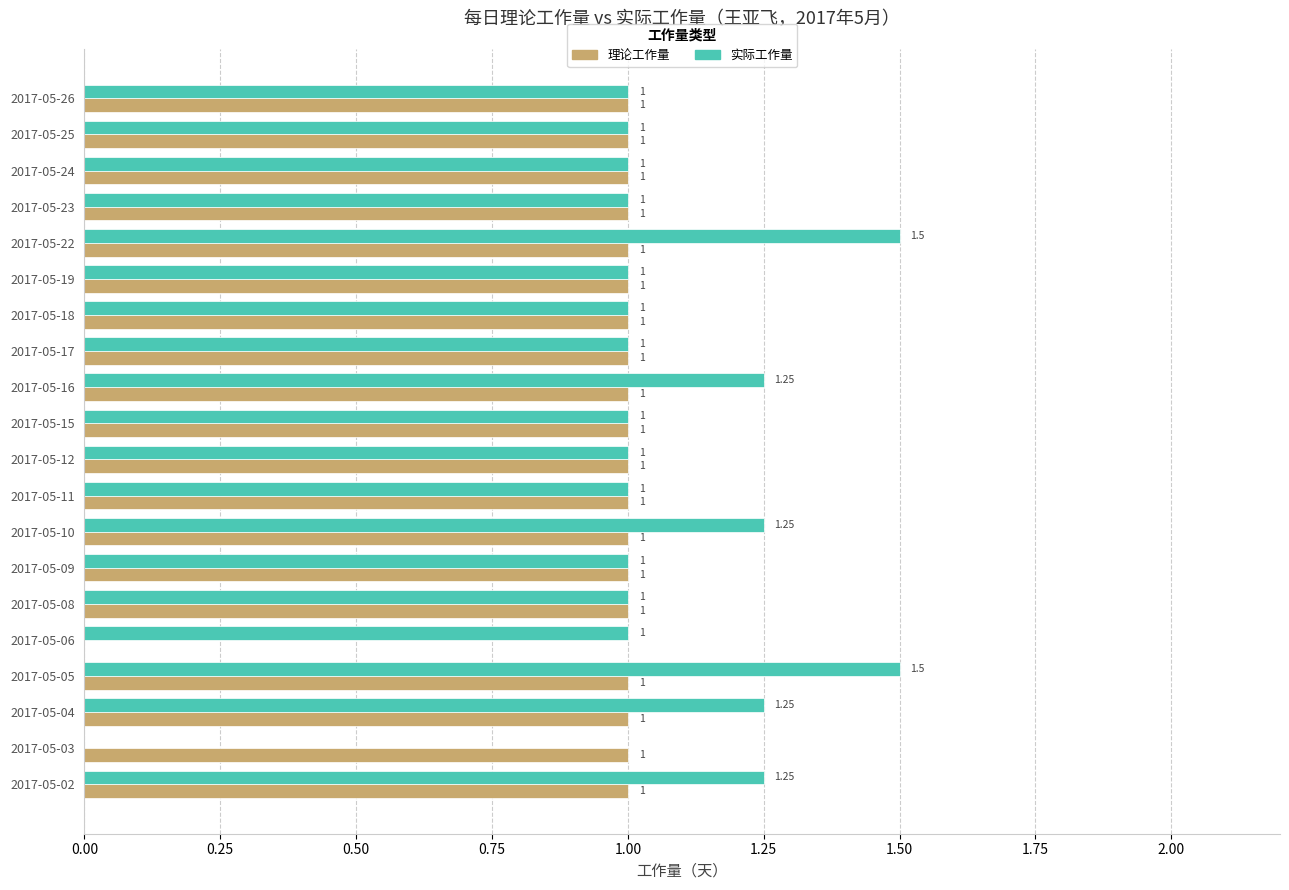

Which series changed the most between 2017-05-22 and 2017-05-25?

实际工作量